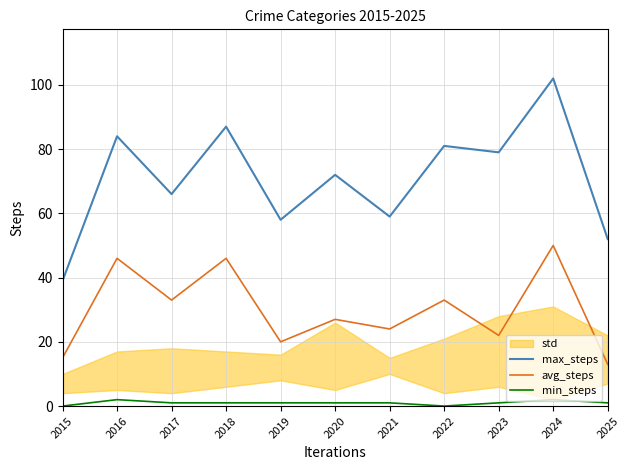

What is the sum of the min_steps values at 2025 and 2015?

1